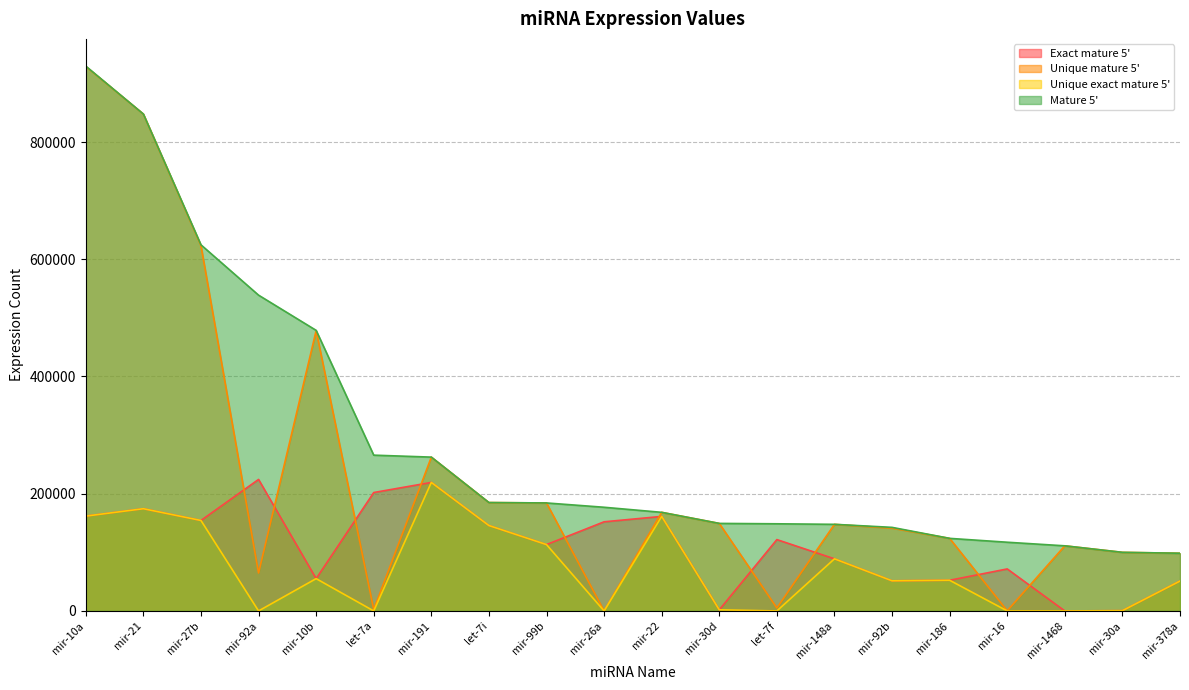

What is the greatest value displayed?

929530